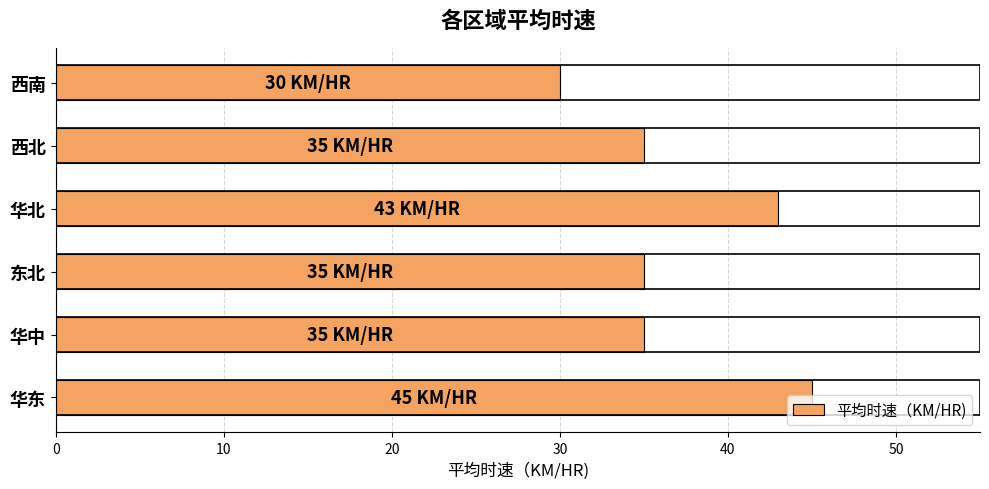

True or false: the data shows 51 at 西北.

False